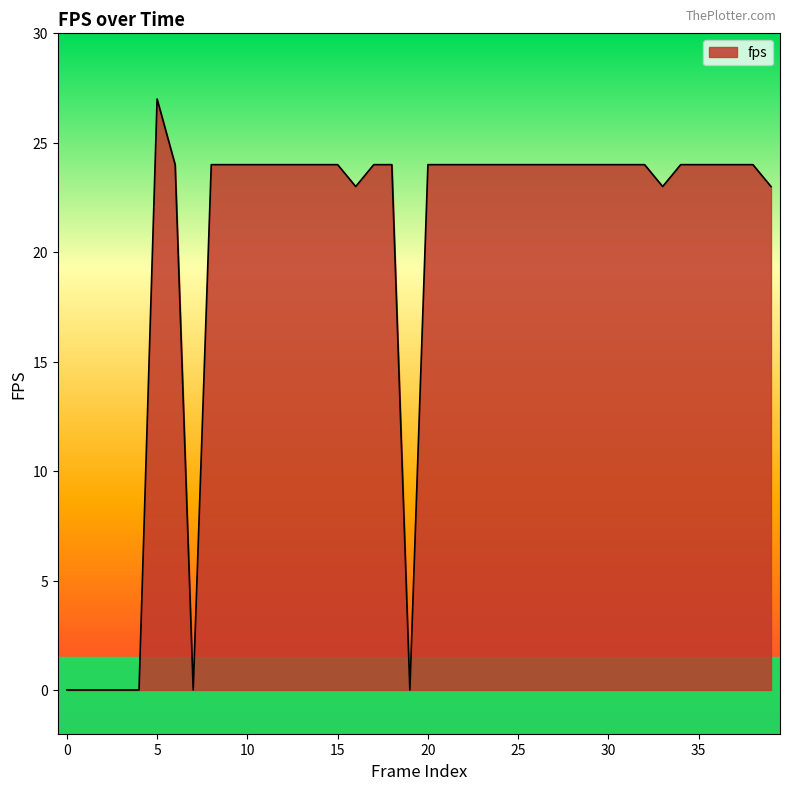

What is the difference between the maximum and minimum values?

27